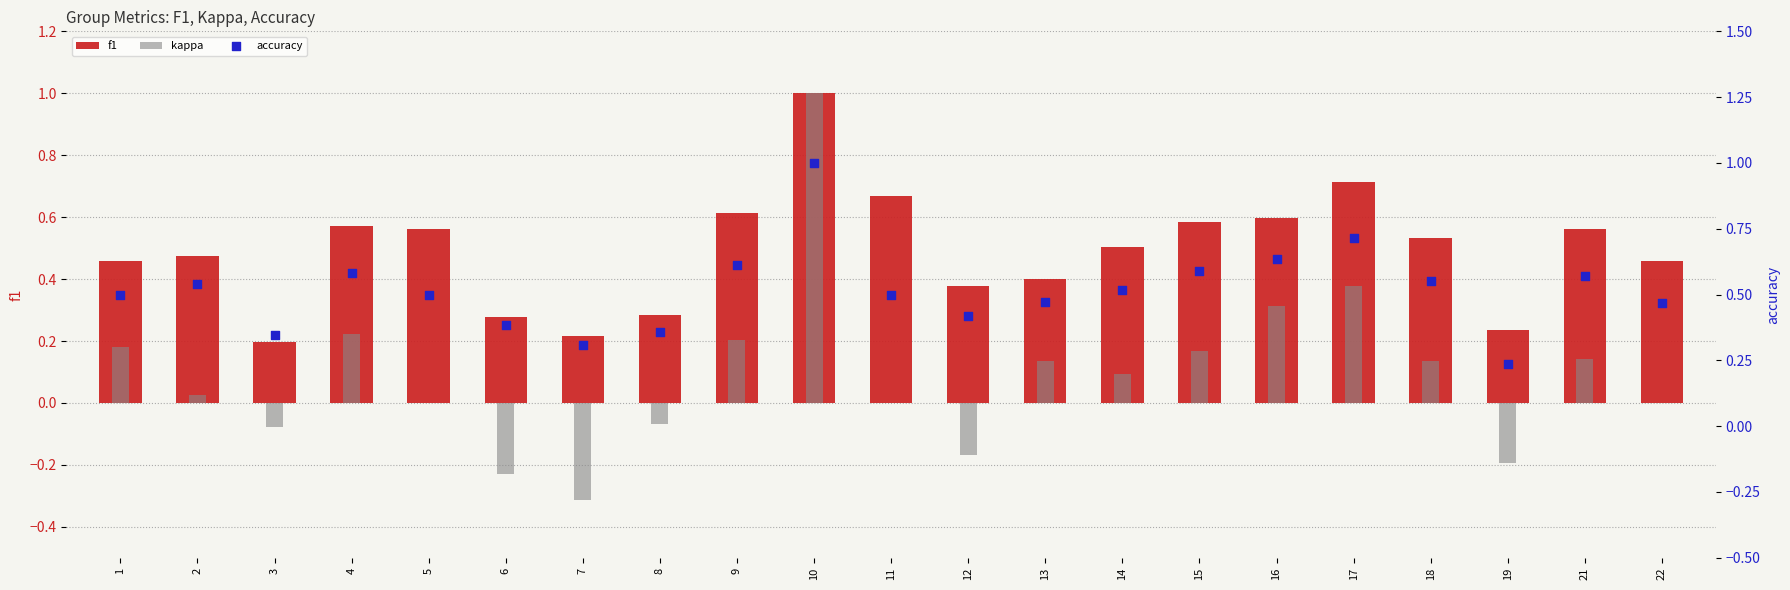

Which series contains the lowest Y value?

kappa